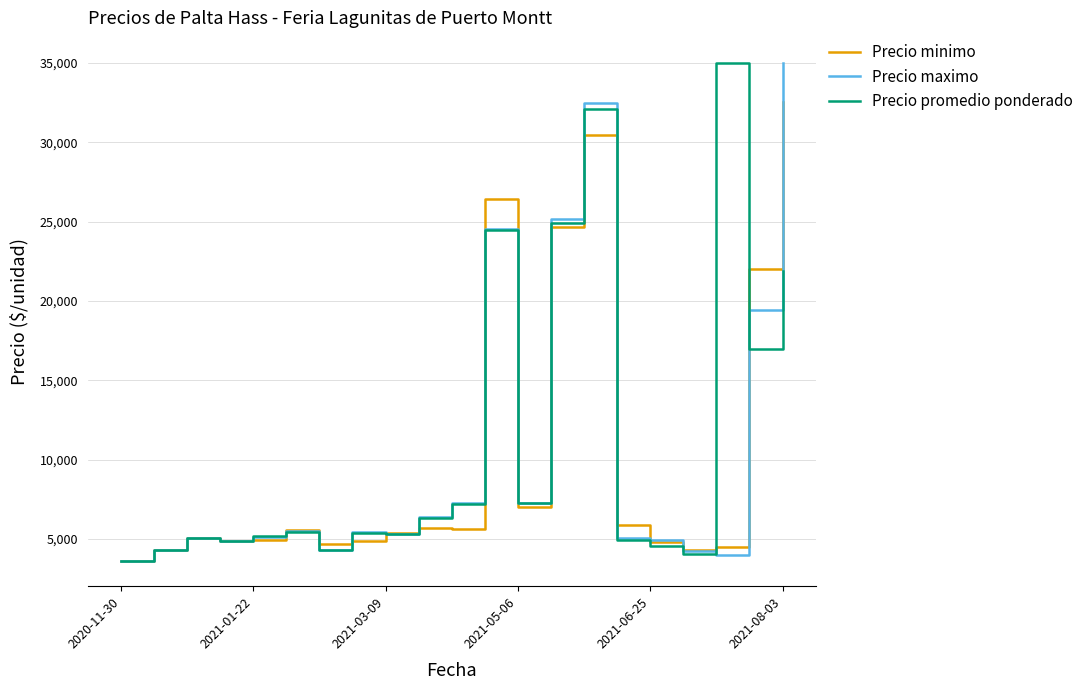

What is the highest value of the Precio promedio ponderado series?

35000.0